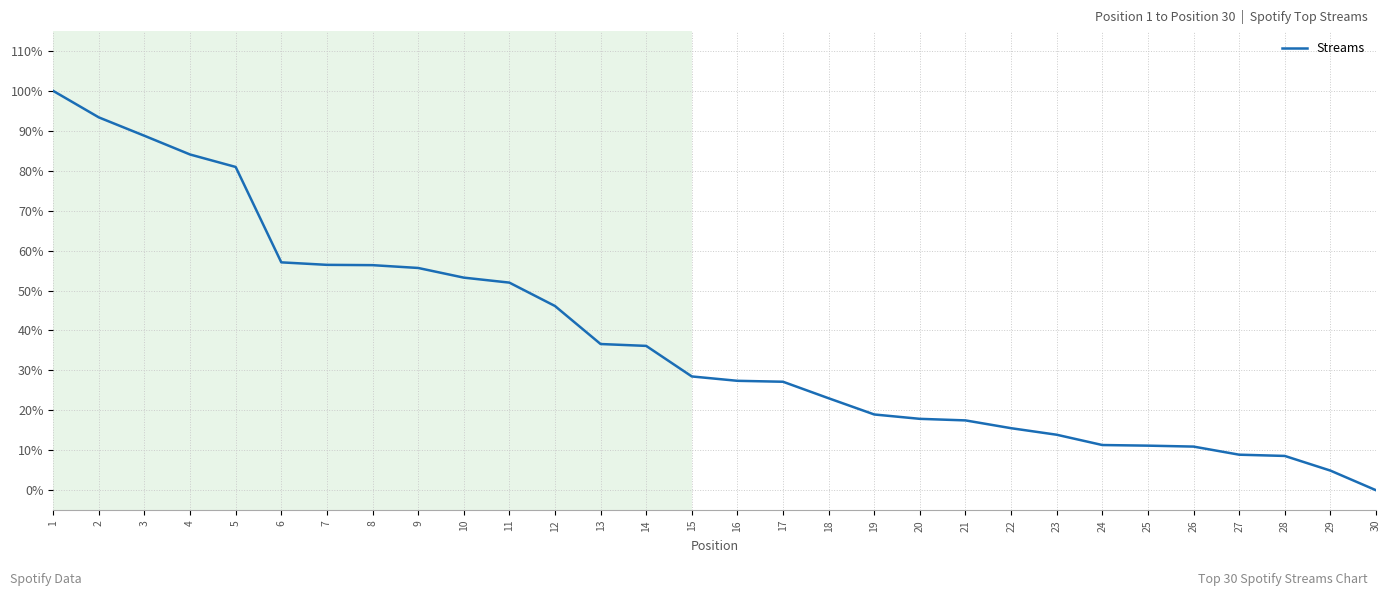

What is the difference between the second highest and second lowest values?

88.4